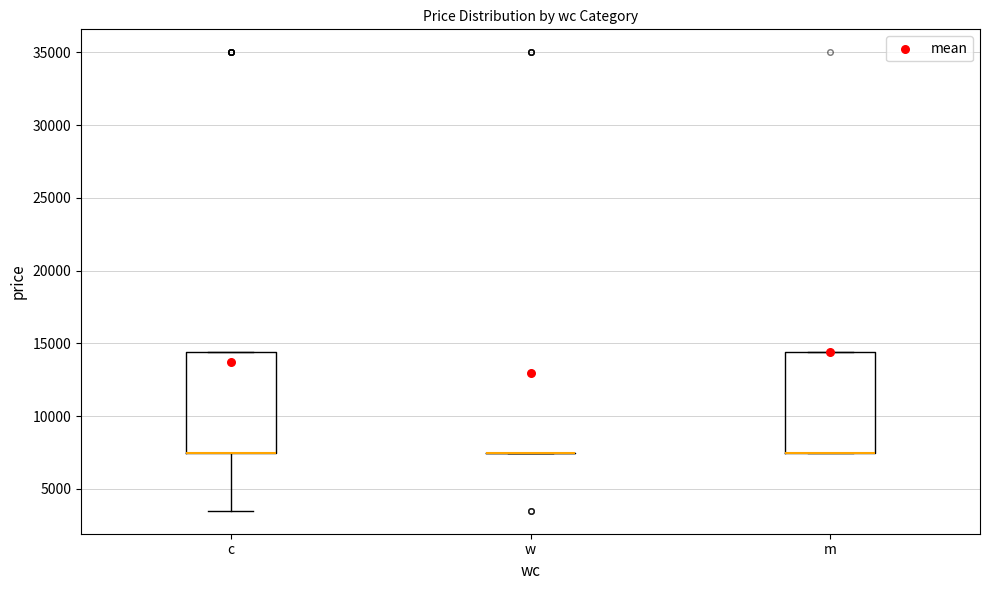

Where is the lower edge of the box for c on the y-axis? The values are not printed on the chart, so give them approximately, as read against the axis.

7500